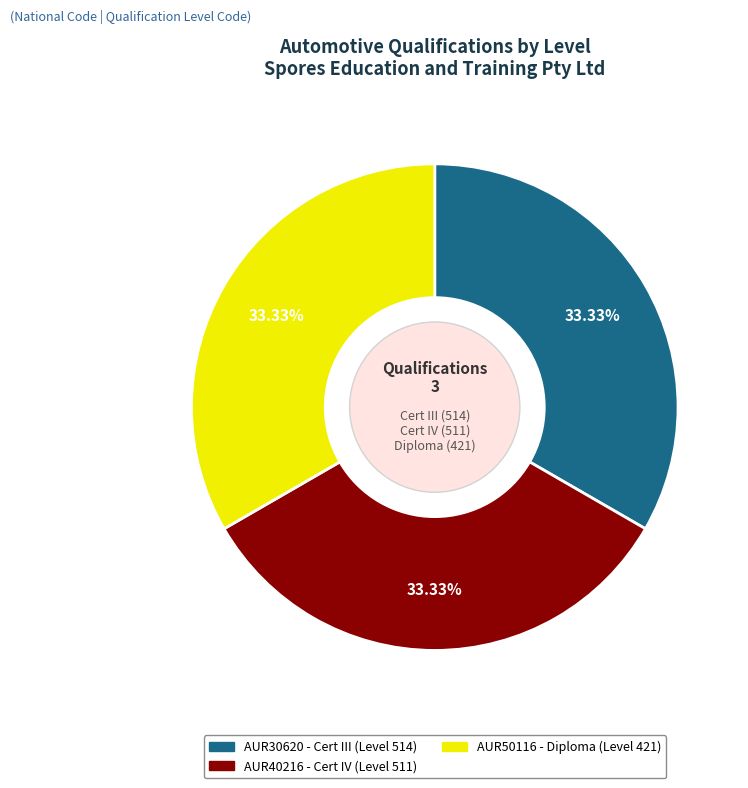

How many slices are in this pie chart?

3